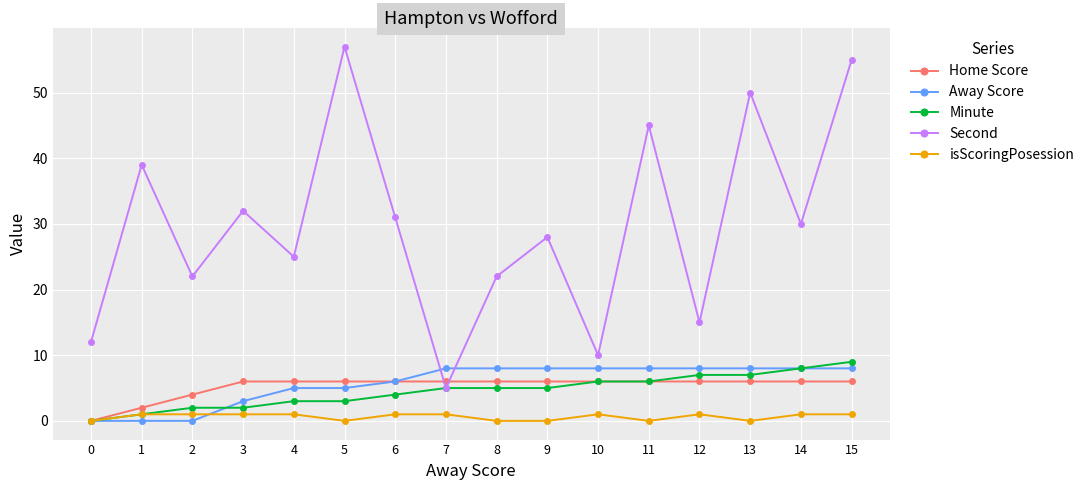

What is the greatest value displayed?

57